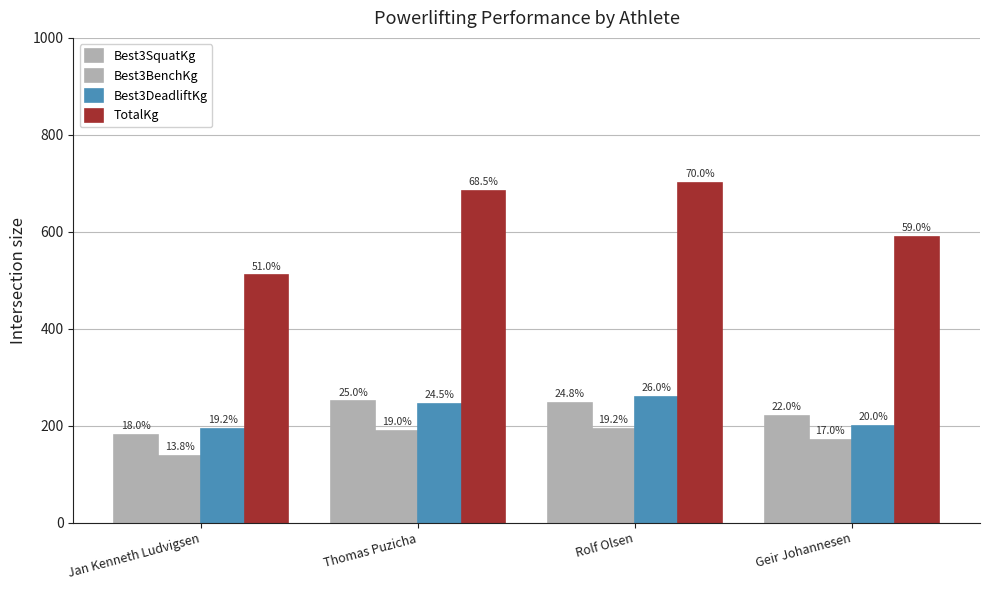

How many groups of bars are there?

4